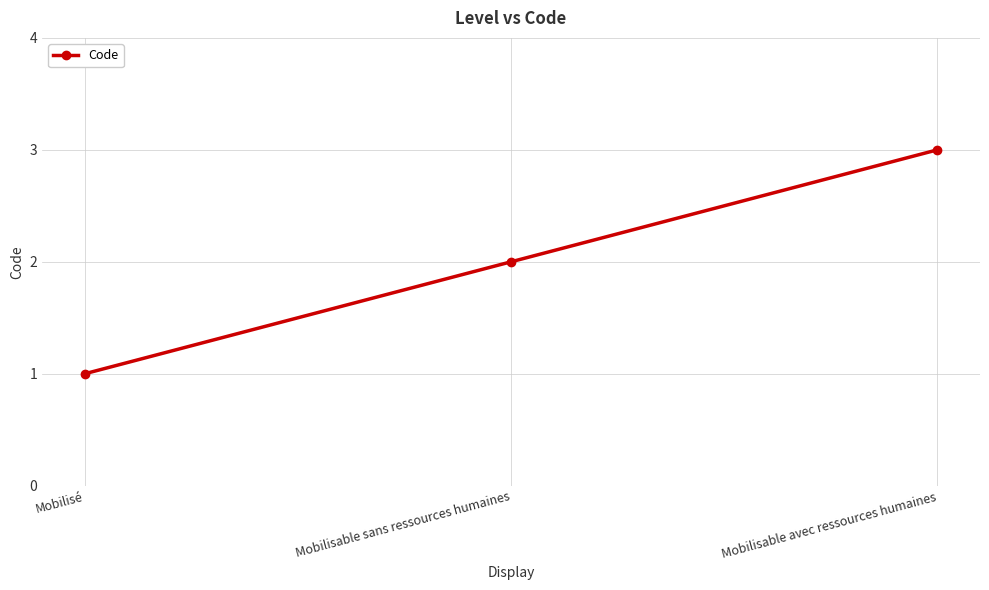

List the labels in order of value, smallest first.

Mobilisé, Mobilisable sans ressources humaines, Mobilisable avec ressources humaines